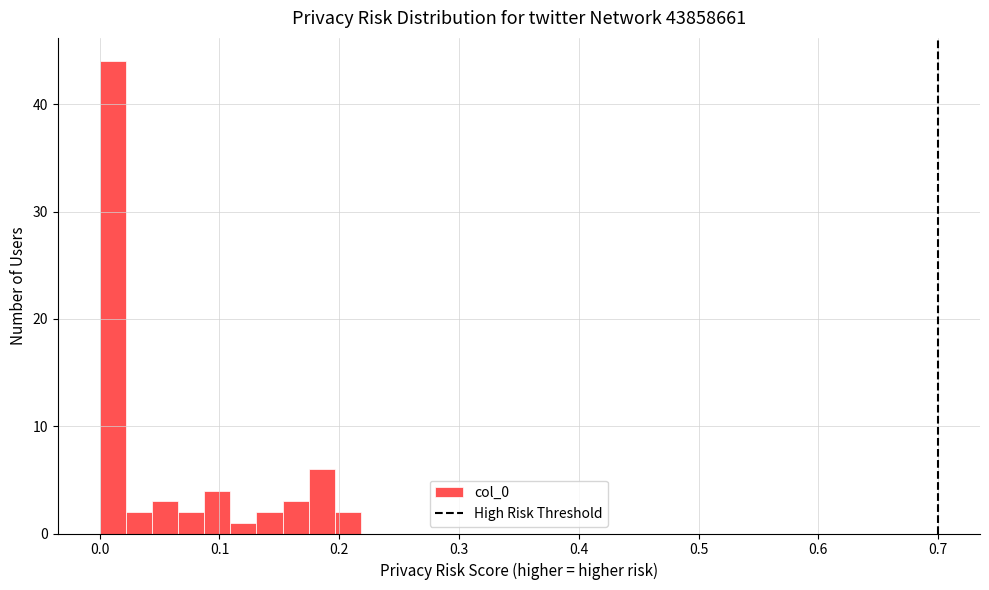

Around what value on the x-axis is the tallest bar? Give the approximate position of its centre, as read against the axis.

0.01